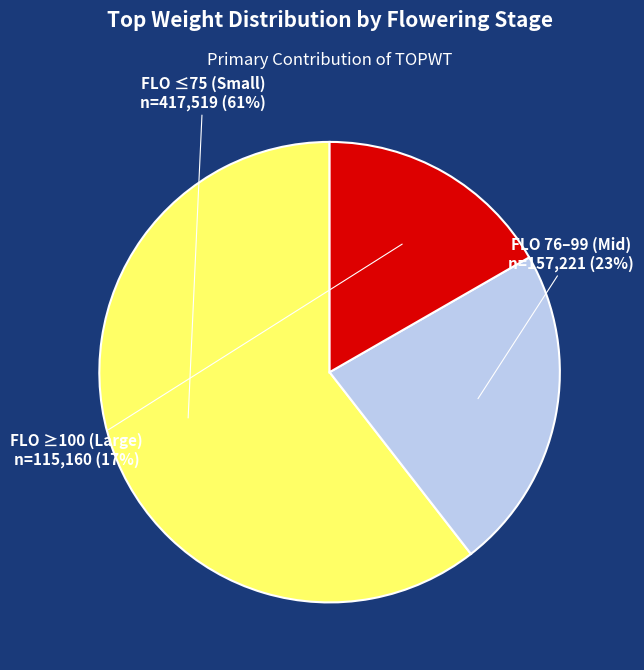

Is there a majority slice in this chart?

Yes